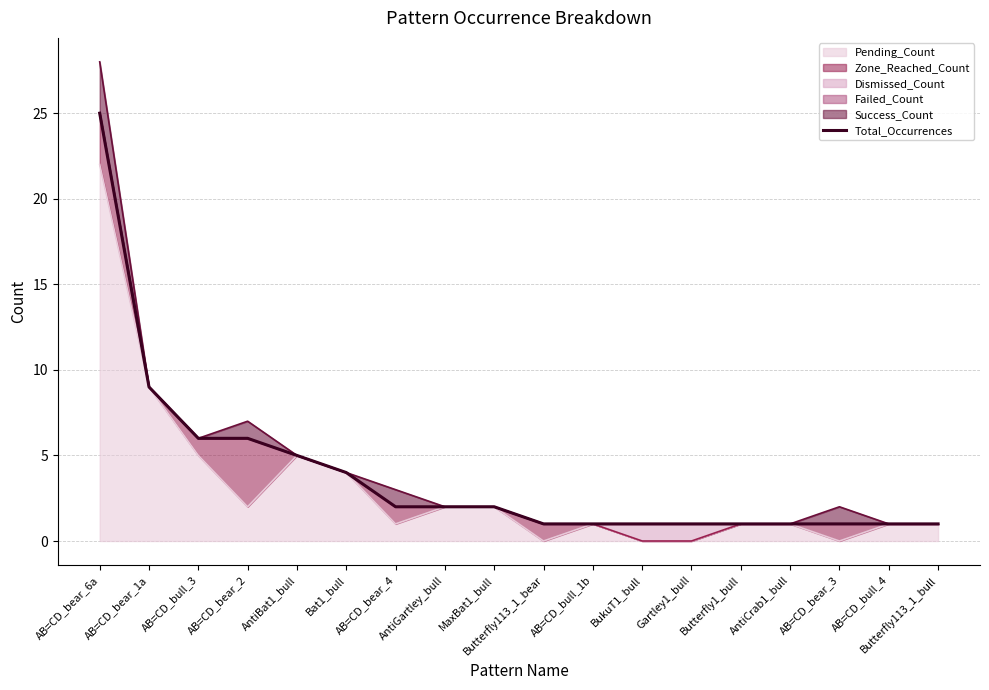

Which category has the highest value across all series?

AB=CD_bear_6a